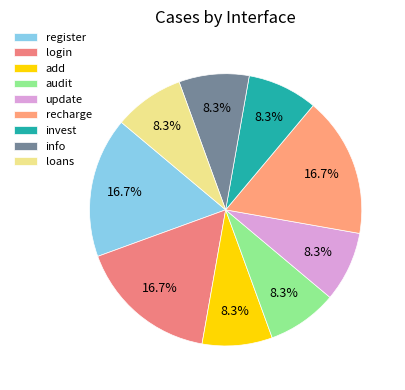

To the nearest percent, what is the difference between the register and update slice percentages?

8%